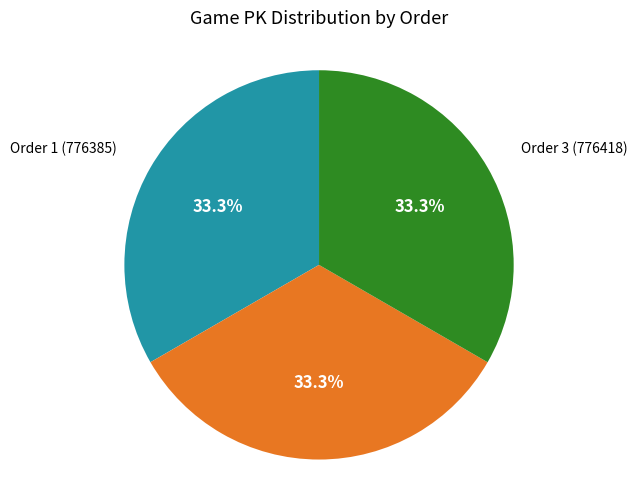

Does Order 2 (776393) account for over 50% of the chart?

No